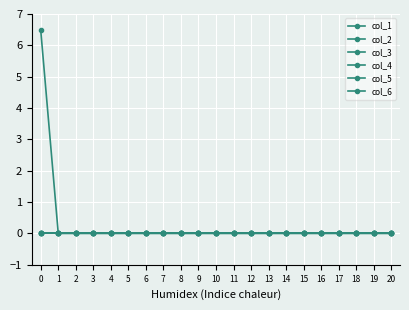

Is this an area chart (filled region under the line)?

No